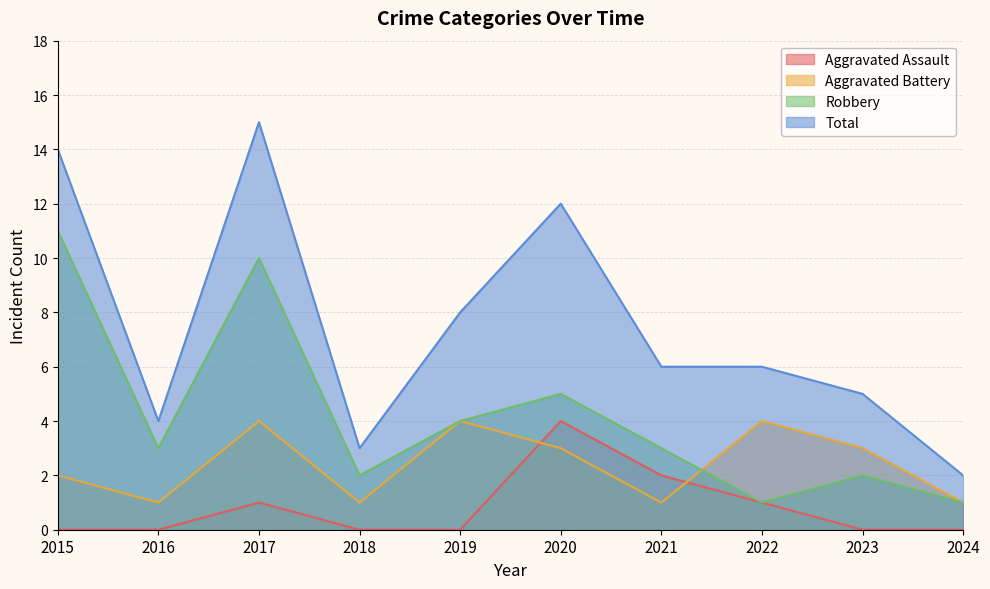

Which category has the highest value in the Aggravated Assault series?

2020